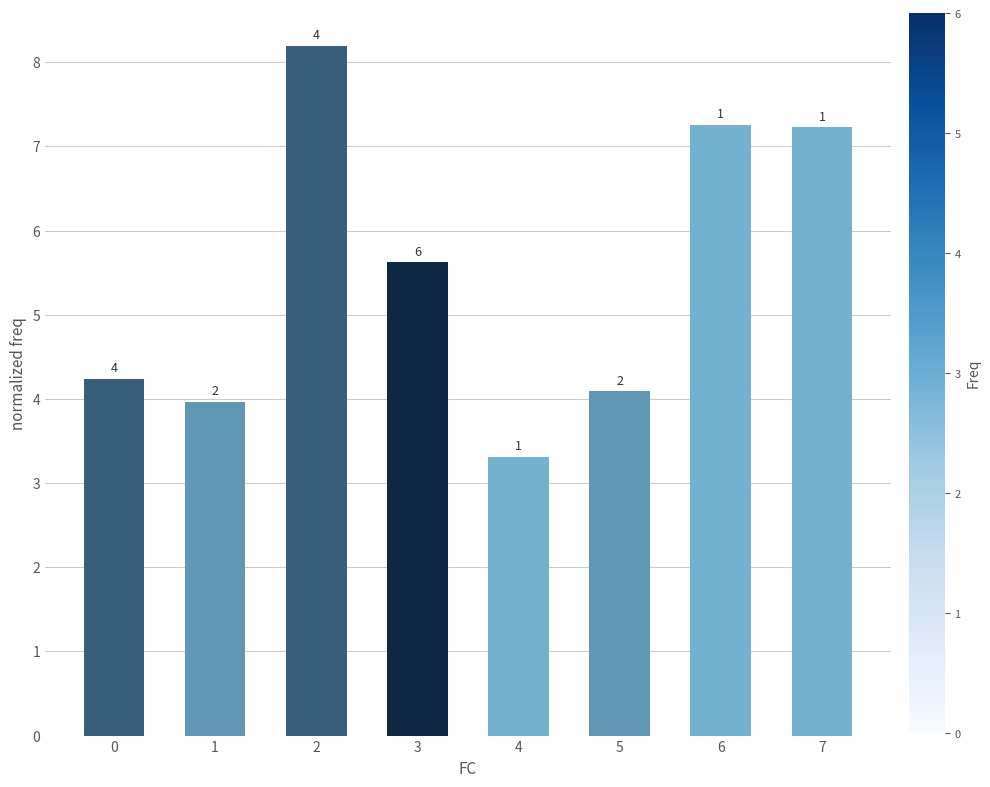

What is the maximum value shown in the chart?

8.2